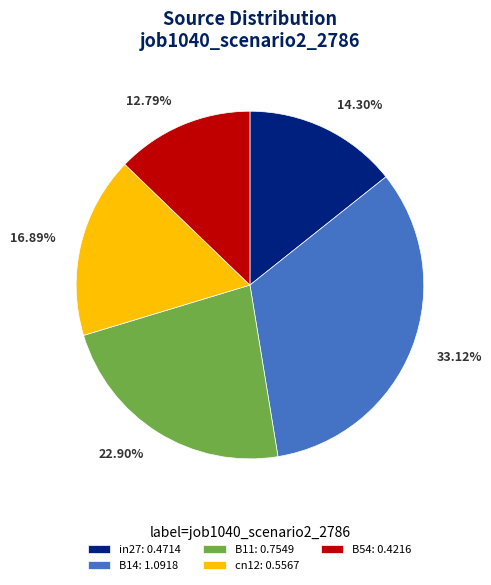

True or false: cn12 accounts for 8% of the total.

False